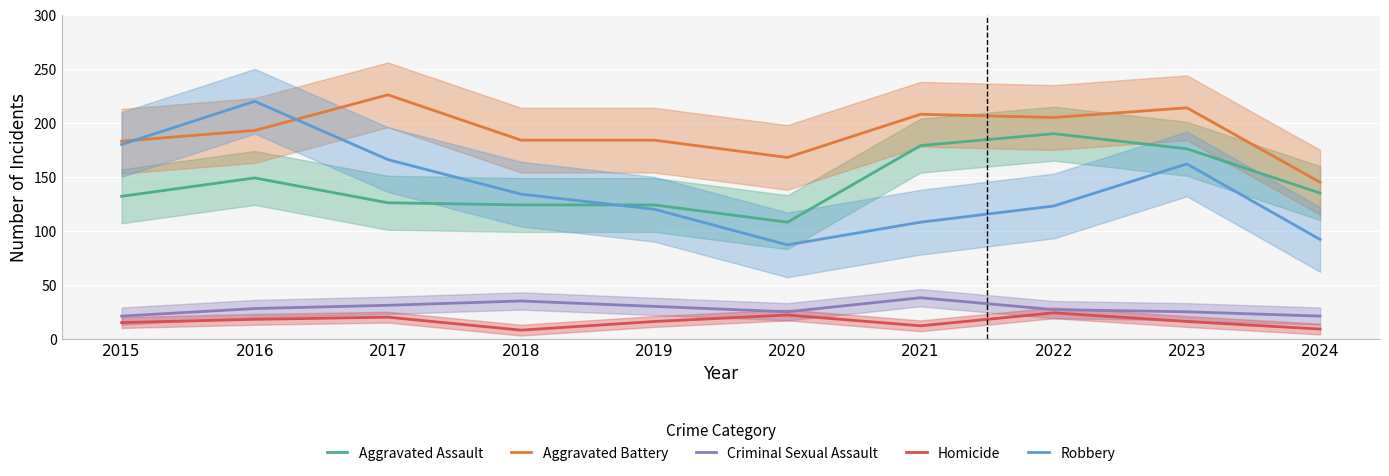

True or false: Aggravated Battery has a value of 214 at 2023.

True